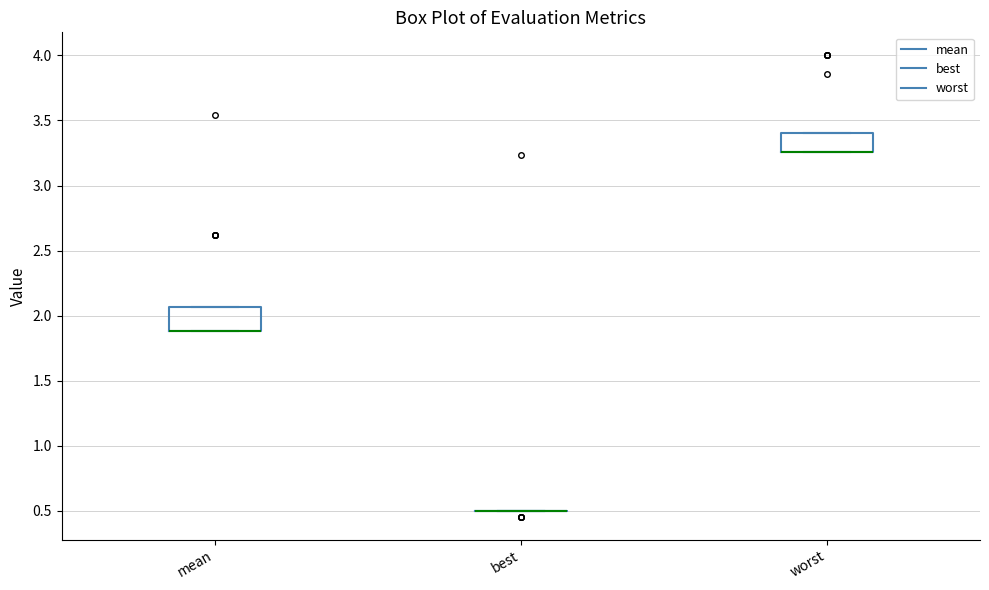

Reading left to right, transcribe this box plot: for each box, give where its median line is, the range the box spans, and where its two whiskers end, as read against the y-axis. The values are not printed on the chart, so give them approximately, as read against the axis.

mean: median 1.90 (drawn on the box's lower edge), box 1.90 to 2.05, whiskers 1.90 to 2.05
best: box collapsed to a line at 0.50, whiskers 0.50 to 0.50
worst: median 3.25 (drawn on the box's lower edge), box 3.25 to 3.40, whiskers 3.25 to 3.40